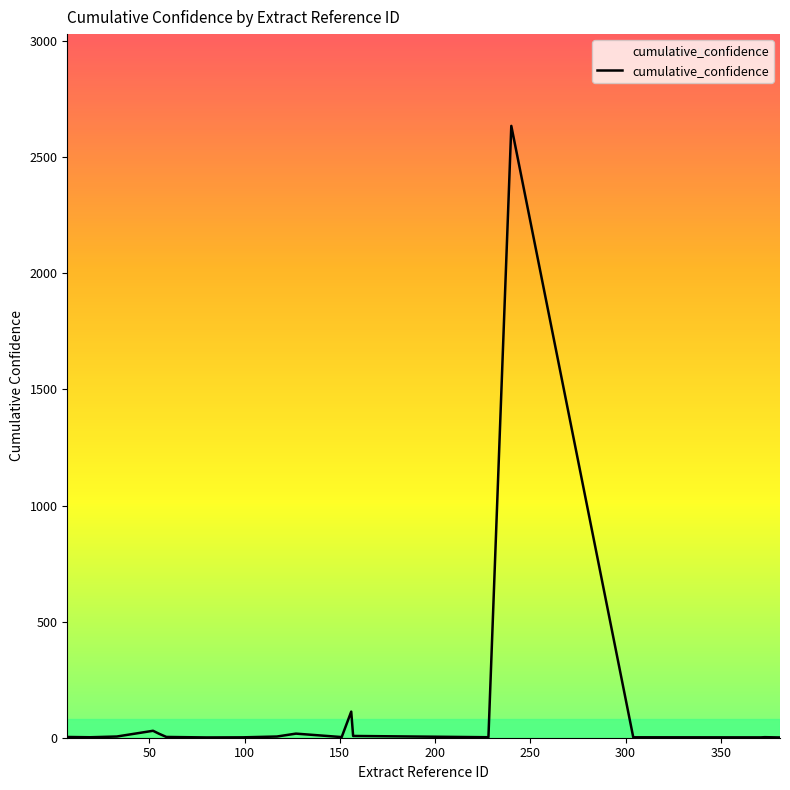

What is the maximum value shown in the chart?

2635.4